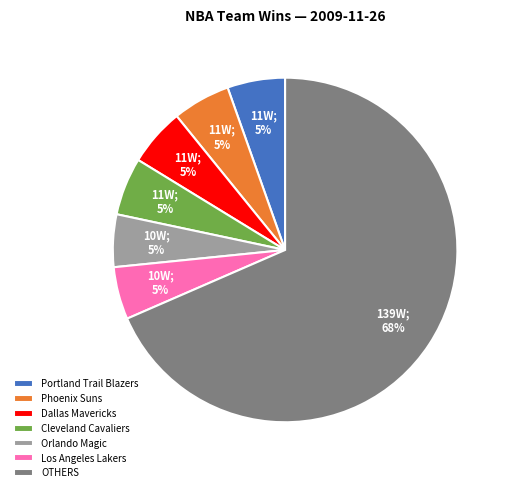

What is the largest slice in the pie chart?

OTHERS